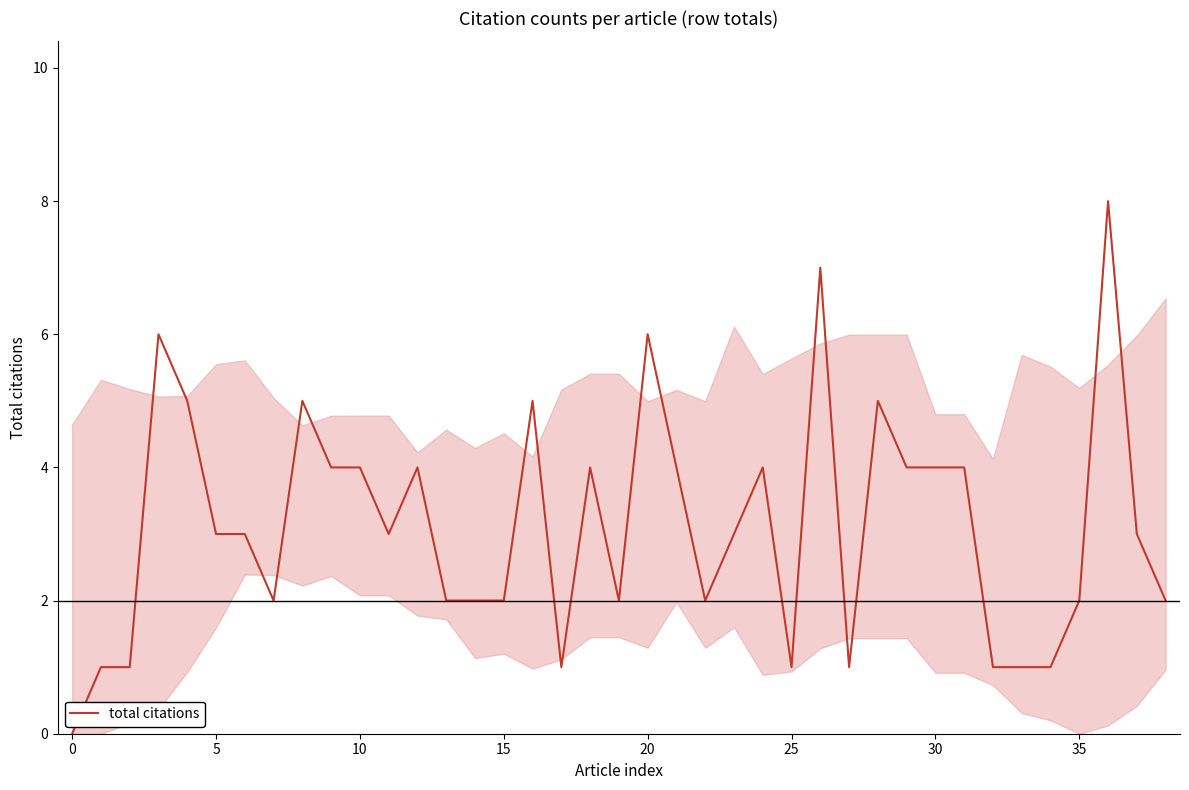

What is the greatest value displayed?

8